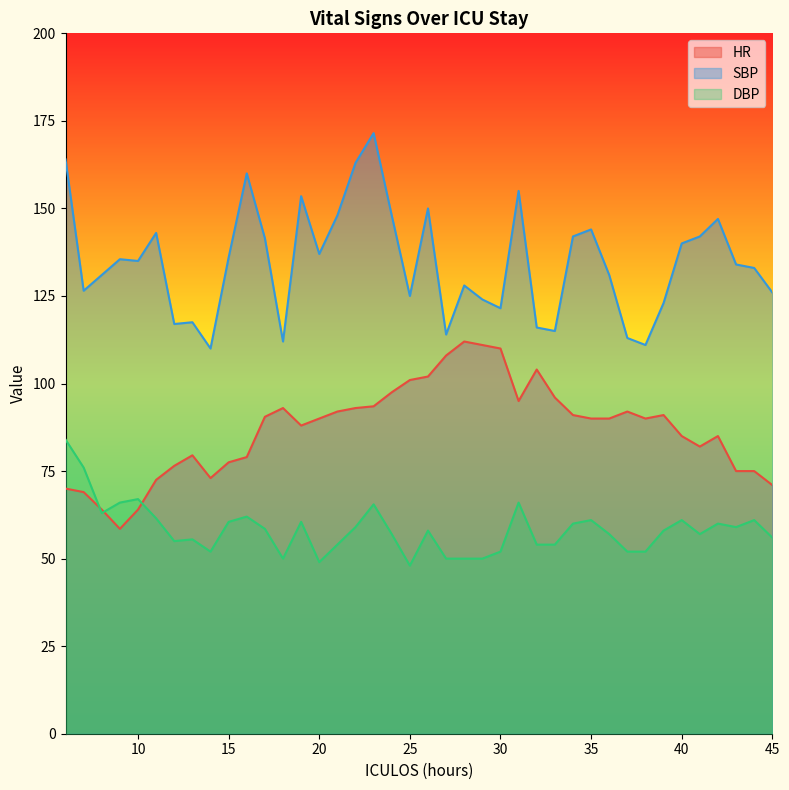

Which series has the largest range (max minus min)?

SBP